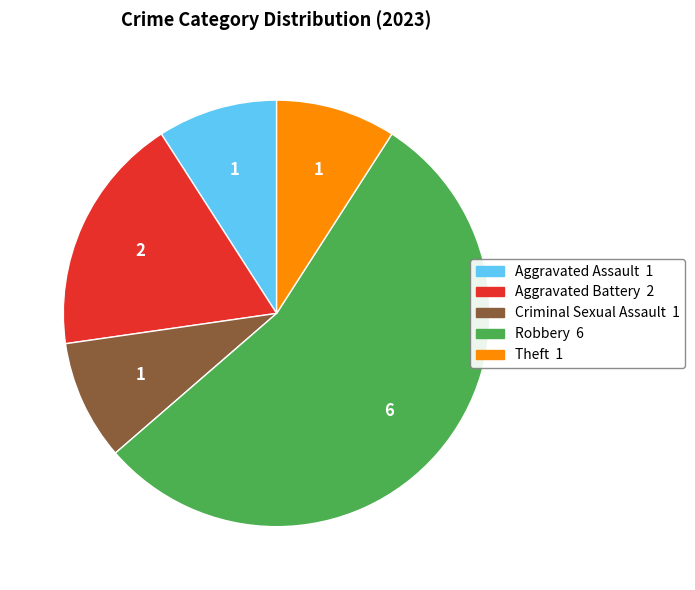

Is there a majority slice in this chart?

Yes